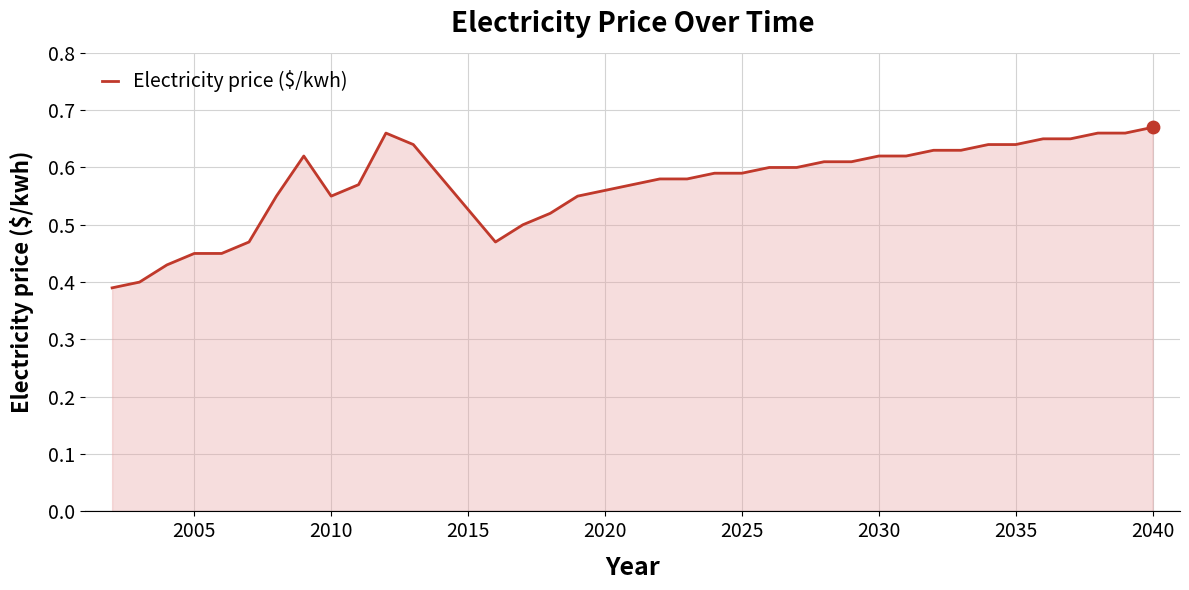

What is the difference between the maximum and minimum values?

0.3